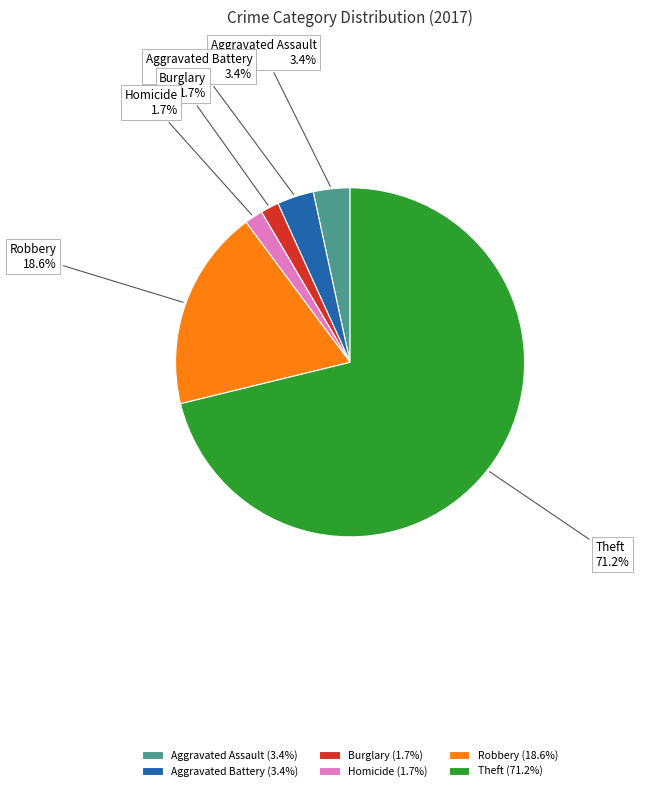

Between Robbery and Aggravated Assault, which is larger?

Robbery